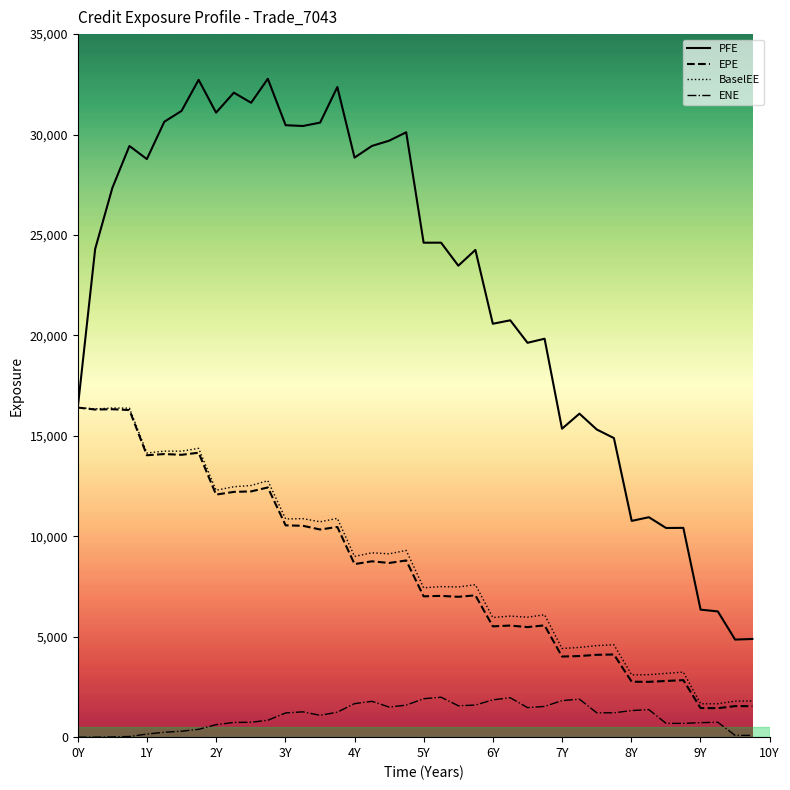

What is the sum of all ENE values?

41137.1